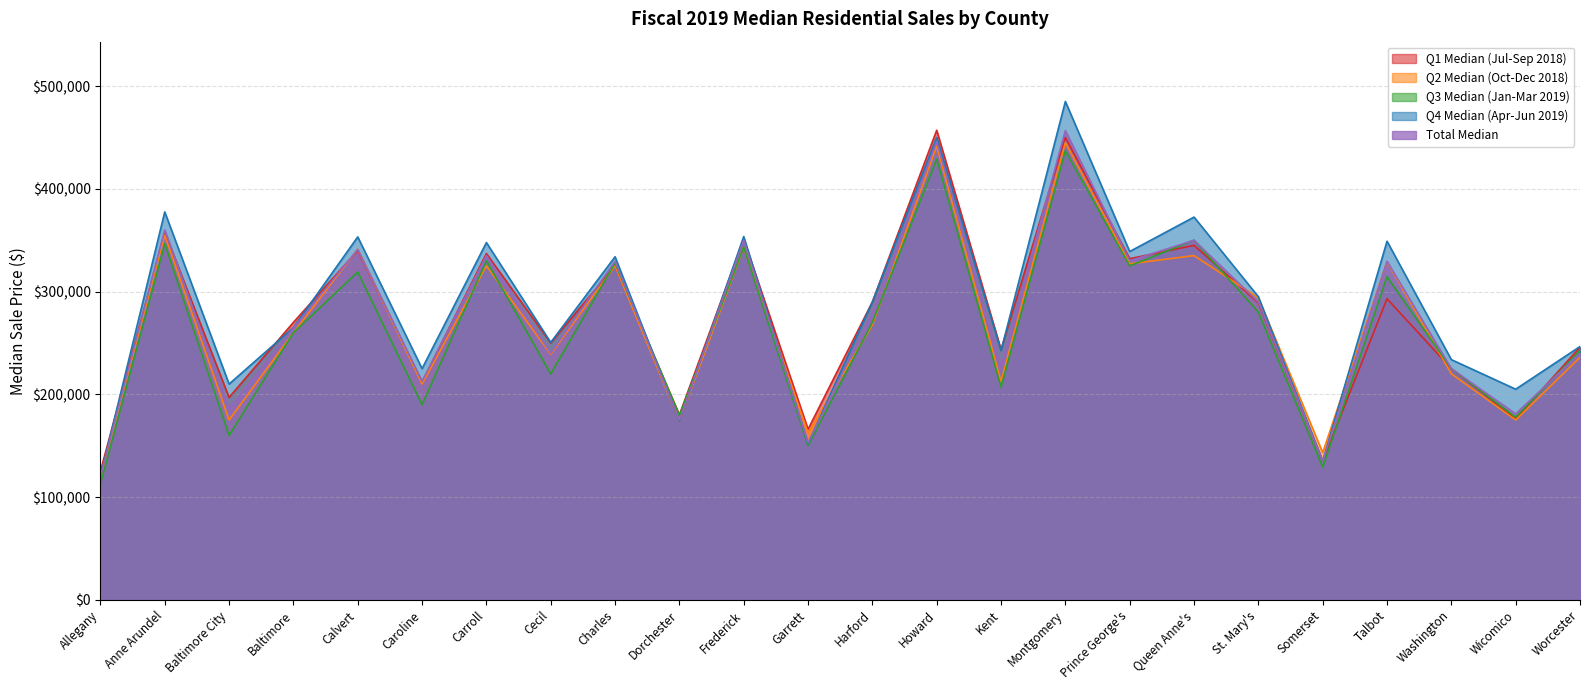

What is the minimum value shown in the chart?

112700